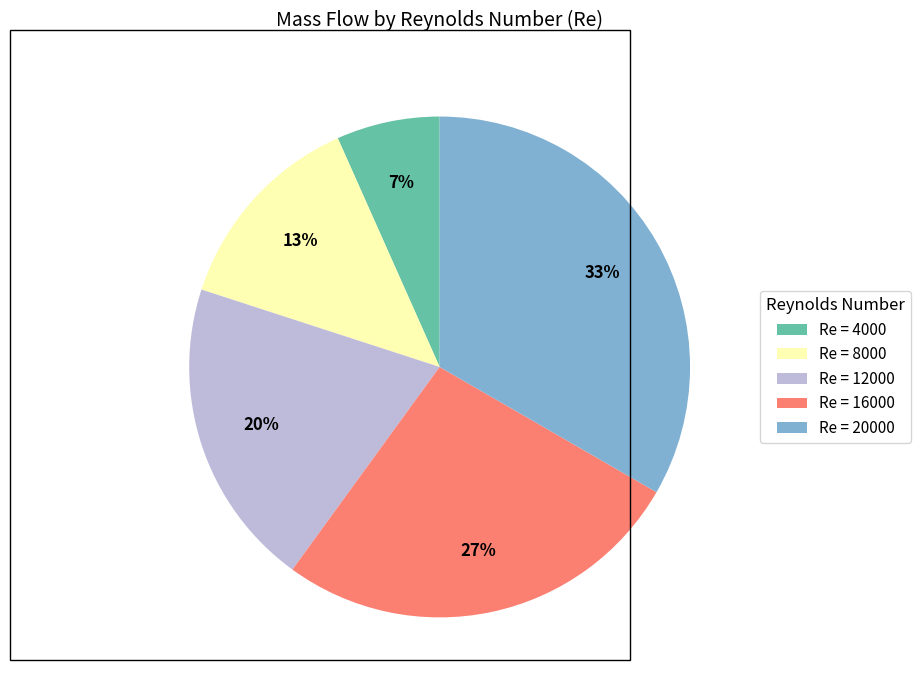

What percentage is the Re = 16000 slice, to the nearest percent?

27%